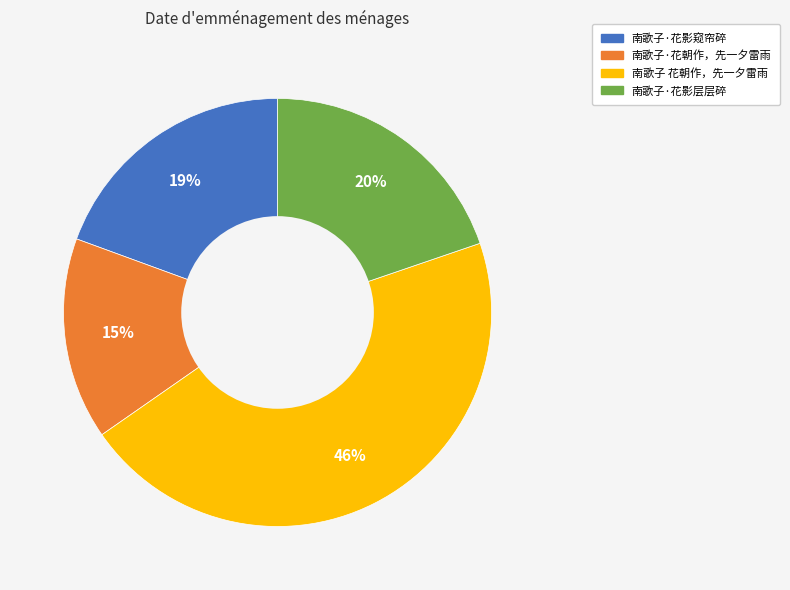

To the nearest percent, what is the difference between the 南歌子·花影层层碎 and 南歌子 花朝作，先一夕雷雨 slice percentages?

26%